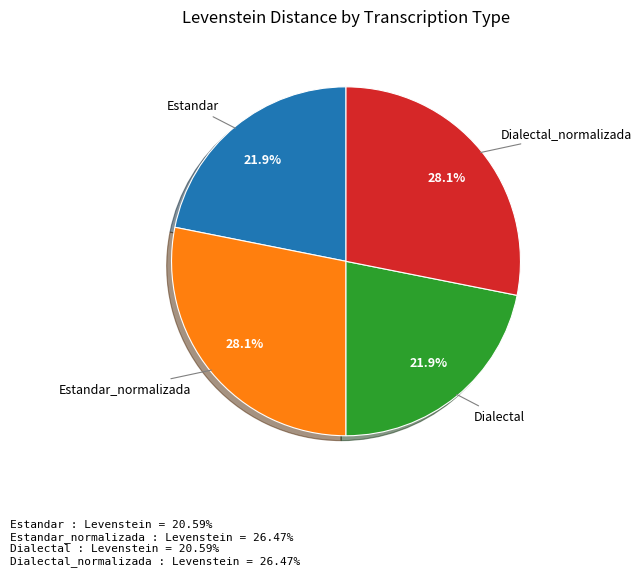

Does any single category account for the majority?

No